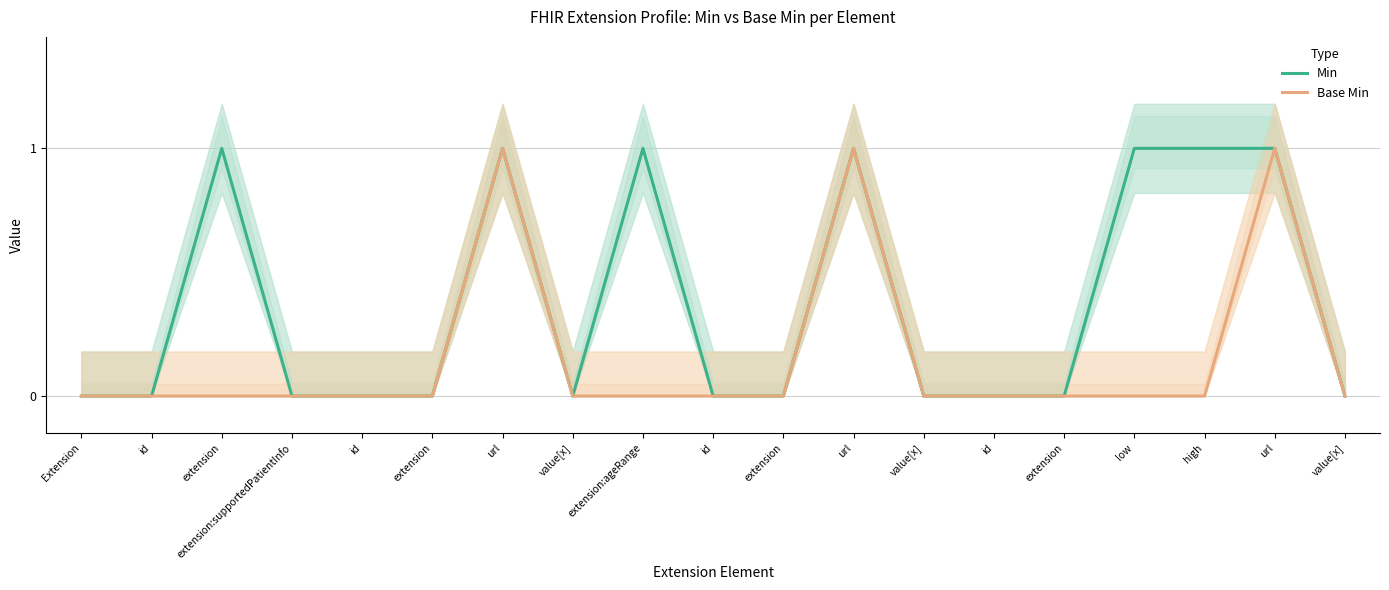

Reading left to right, list all the values displayed in this chart.

Min: Extension=0	id=0	extension=1	extension:supportedPatientInfo=0	id=0	extension=0	url=1	value[x]=0	extension:ageRange=1	id=0	extension=0	url=1	value[x]=0	id=0	extension=0	low=1	high=1	url=1	value[x]=0
Base Min: Extension=0	id=0	extension=0	extension:supportedPatientInfo=0	id=0	extension=0	url=1	value[x]=0	extension:ageRange=0	id=0	extension=0	url=1	value[x]=0	id=0	extension=0	low=0	high=0	url=1	value[x]=0